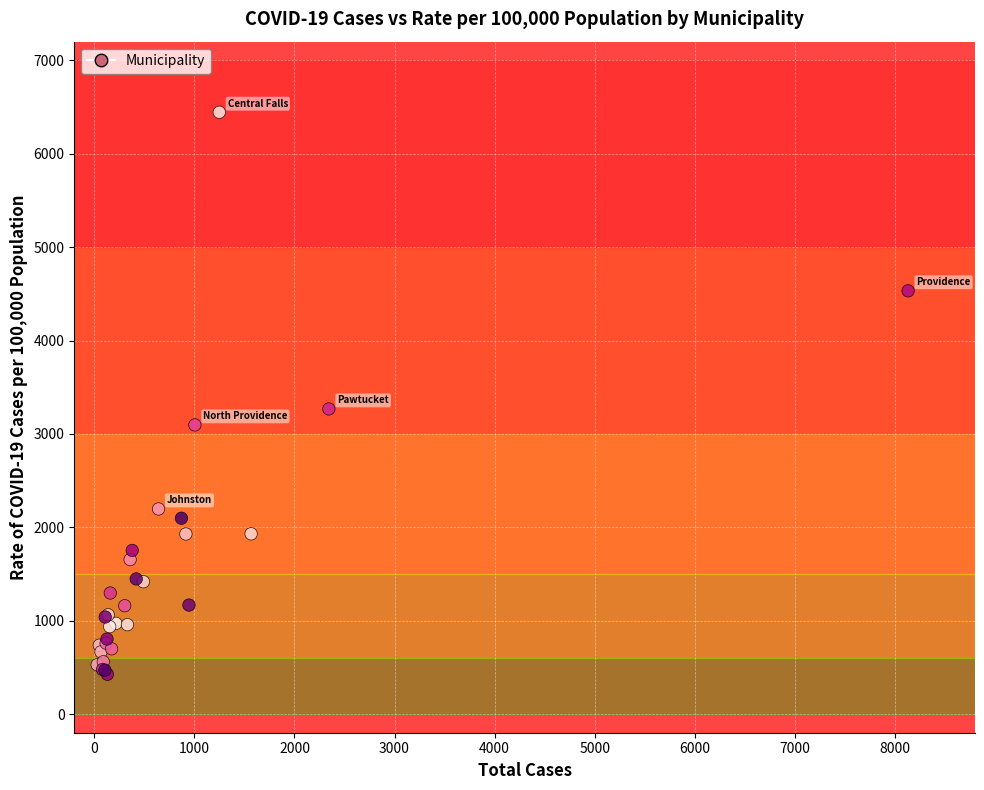

What Y value in the scatter plot is closest to 3435?

3267